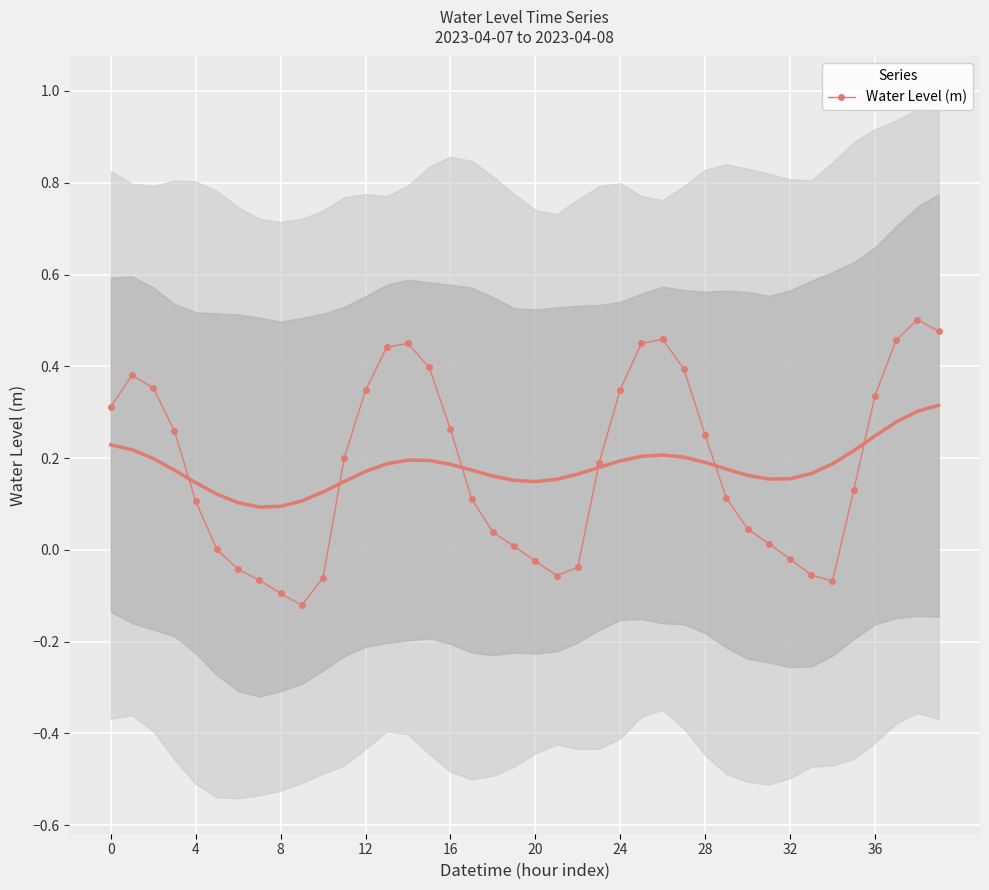

At which category does the chart reach its peak across all series?

38